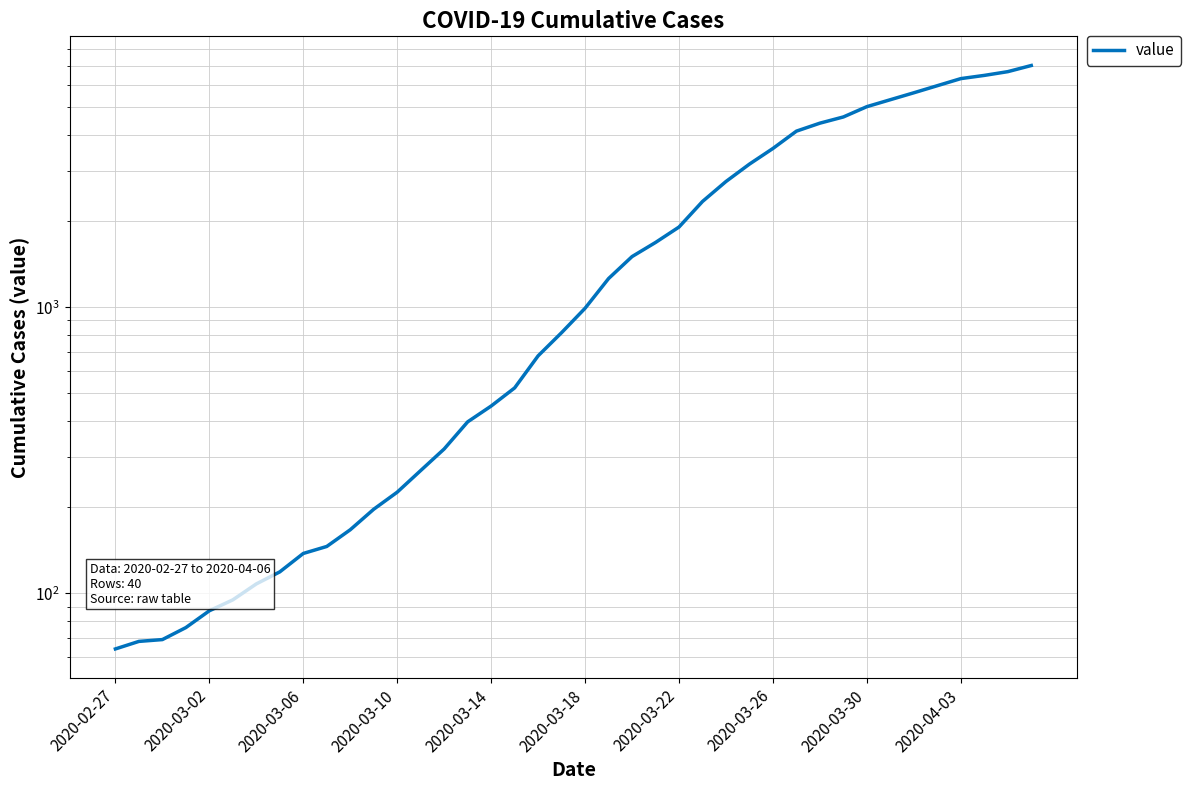

What is the difference between the second highest and minimum values?

6602